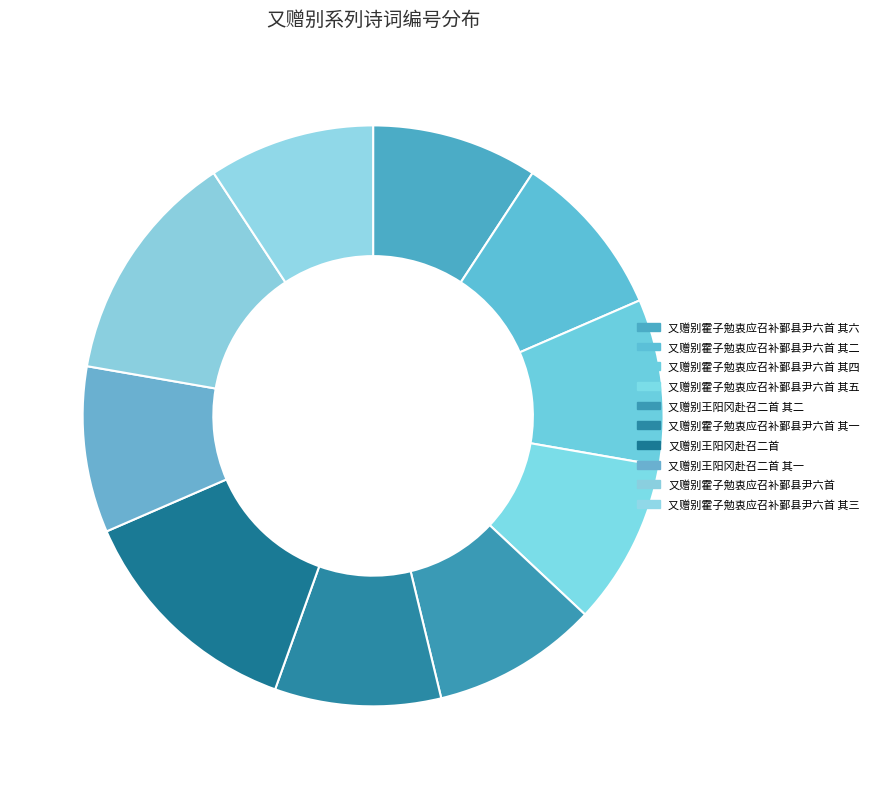

To the nearest percent, what percentage of the pie is 又赠别霍子勉衷应召补鄞县尹六首 其四?

9%